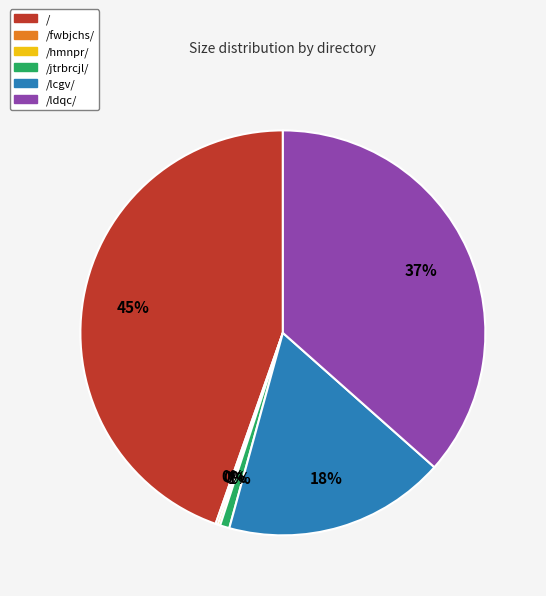

What percentage is the / slice, to the nearest percent?

45%